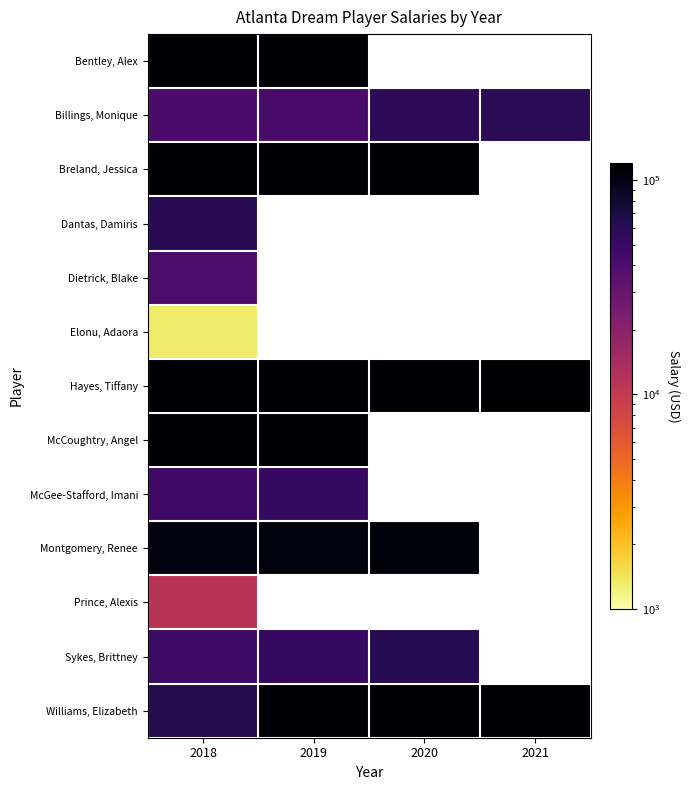

Which category has the lowest value across all series?

2018